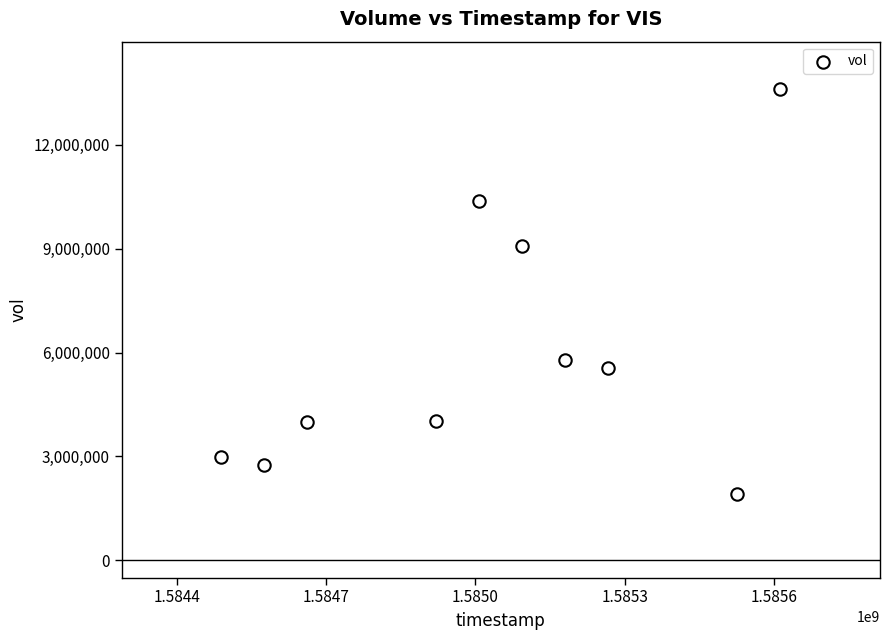

What Y value in the scatter plot is closest to 7769150?

9090400